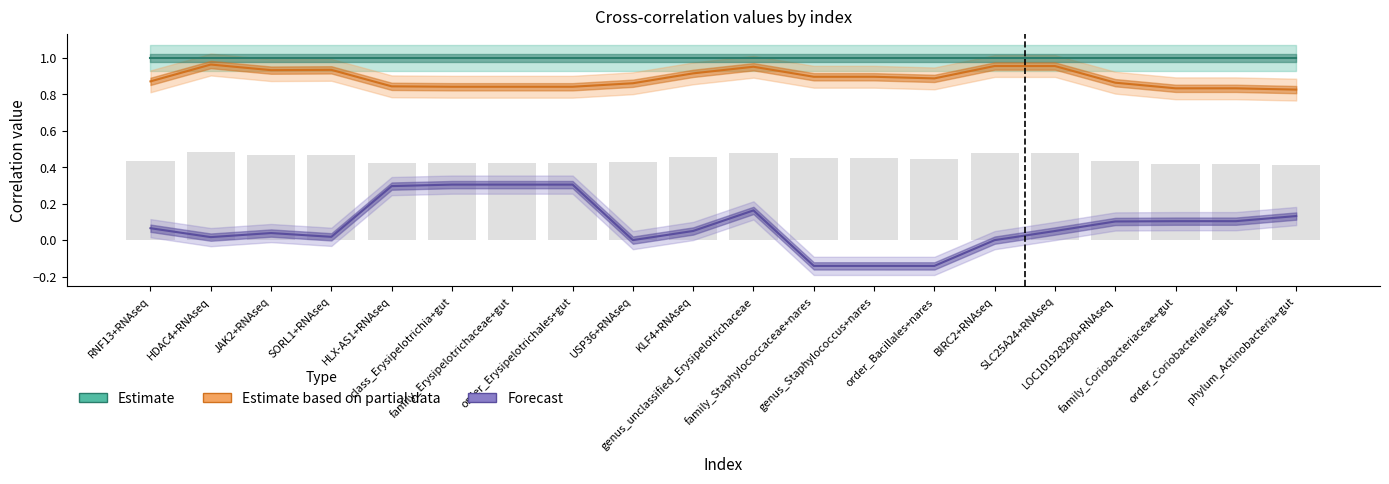

The value of Forecast at order_Coriobacteriales+gut is 0.1. True or false?

True